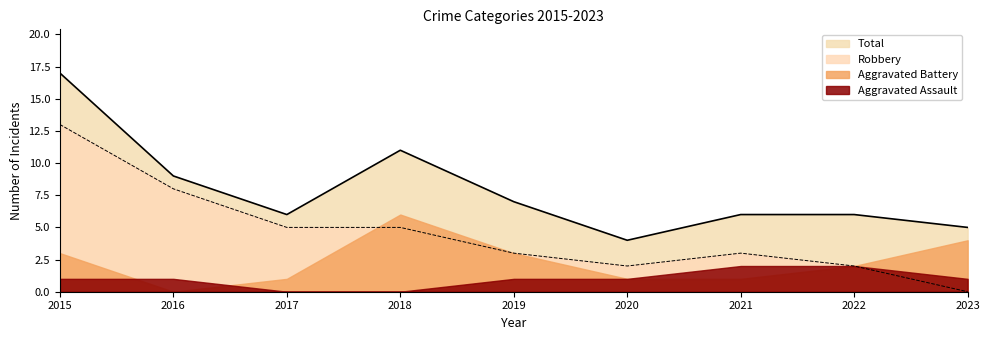

What are all the series names shown in the legend?

Total, Robbery, Aggravated Battery, Aggravated Assault